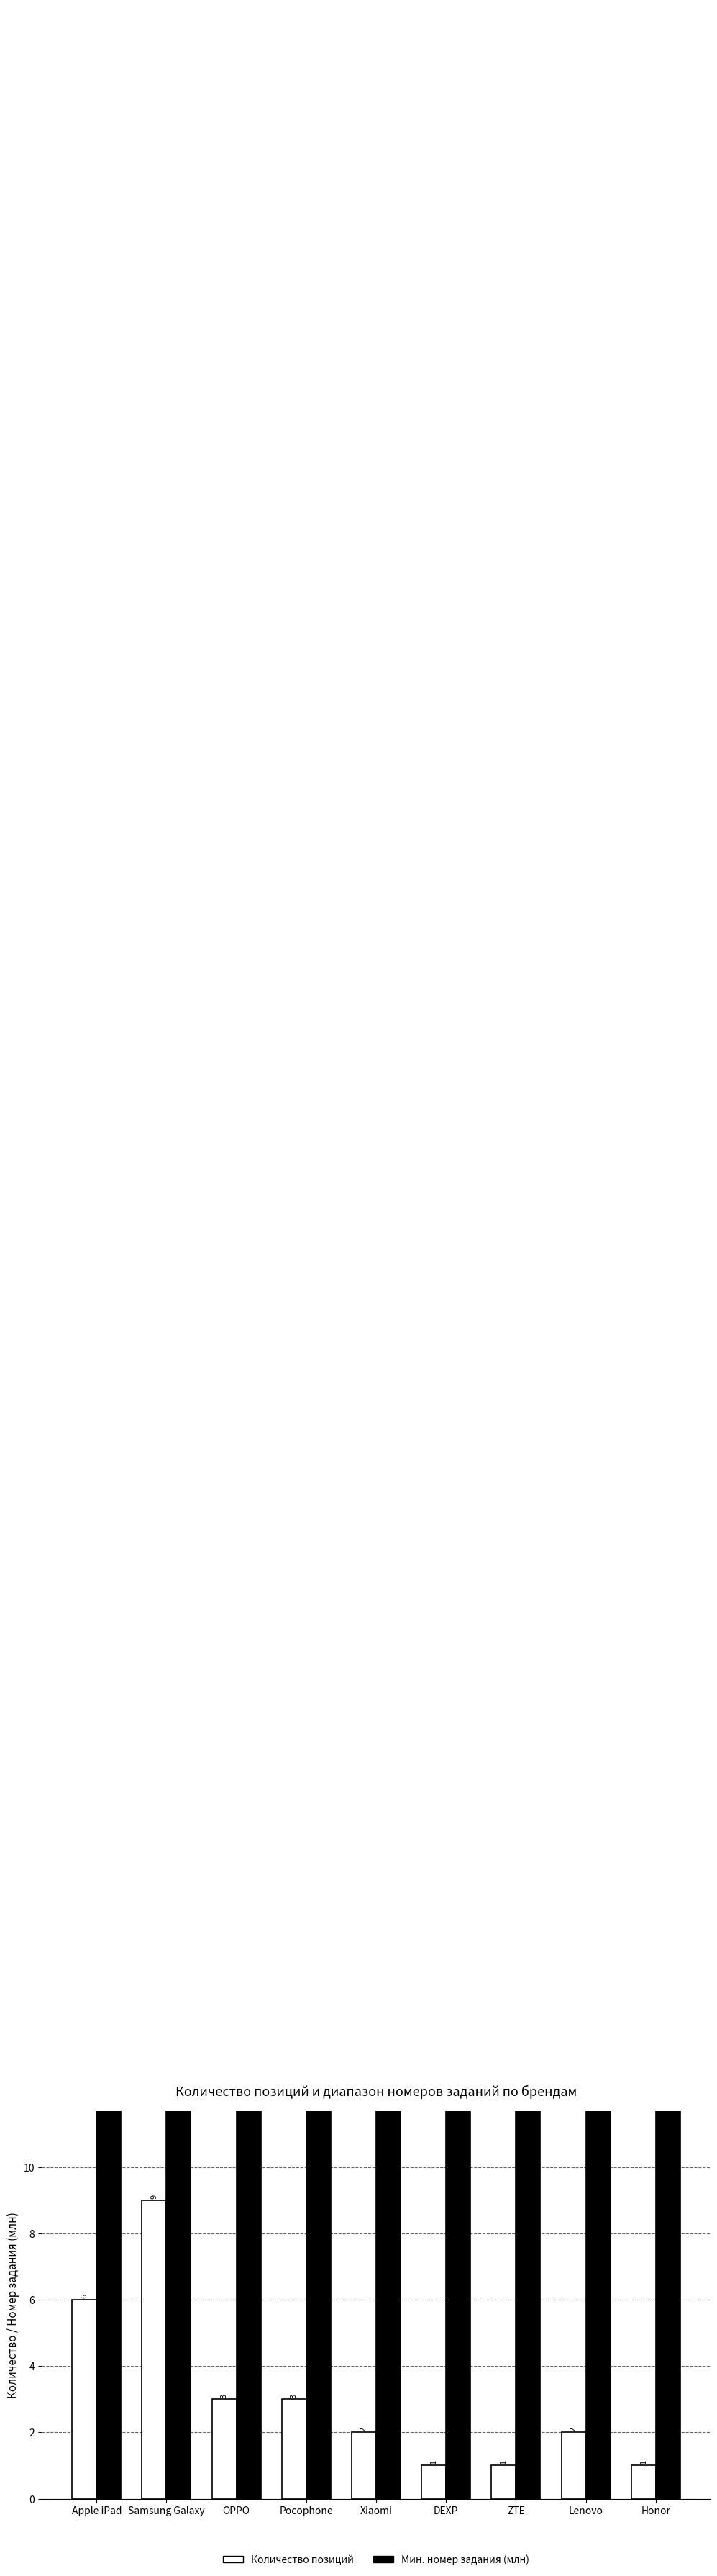

Reading left to right, extract all data points from this chart.

Количество позиций: 6.0	9.0	3.0	3.0	2.0	1.0	1.0	2.0	1.0
Мин. номер задания (млн): 74.2	74.0	74.1	74.5	74.3	74.4	74.5	74.3	74.2